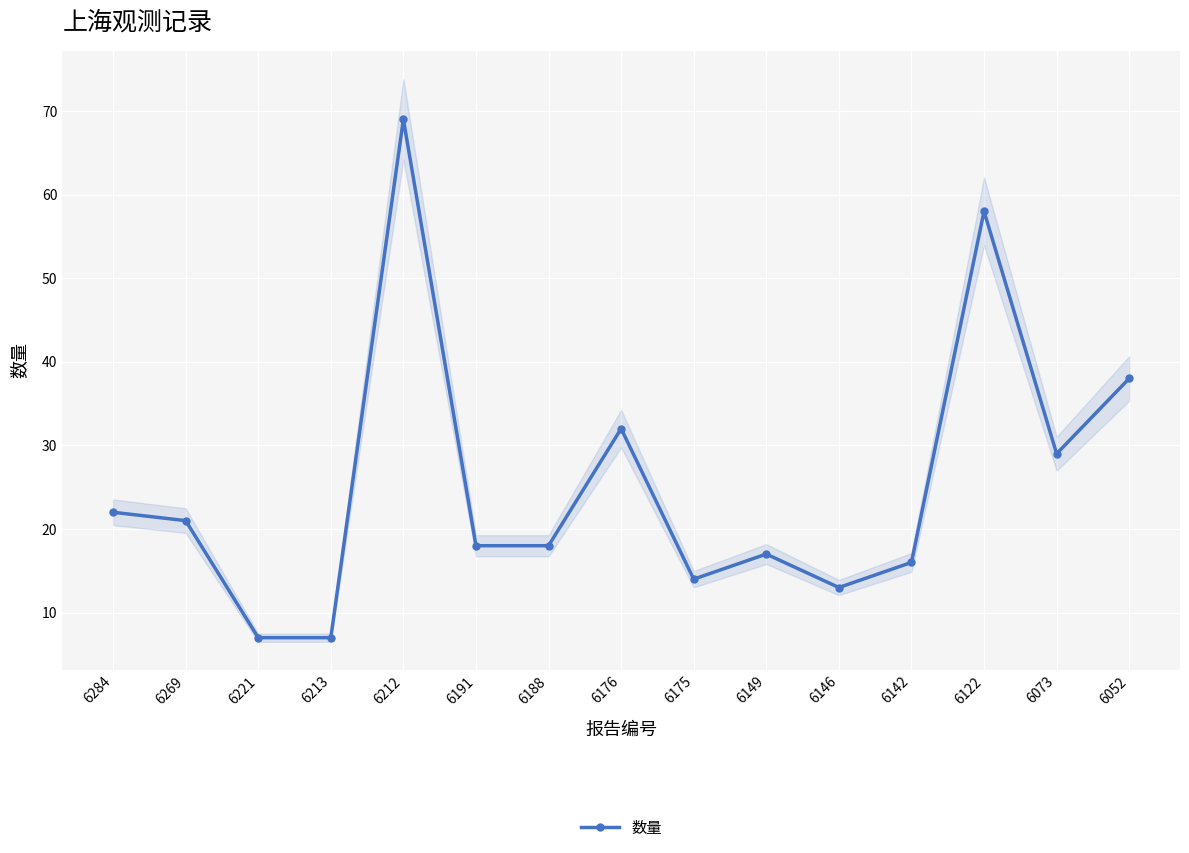

What is the difference between the maximum and minimum values?

62